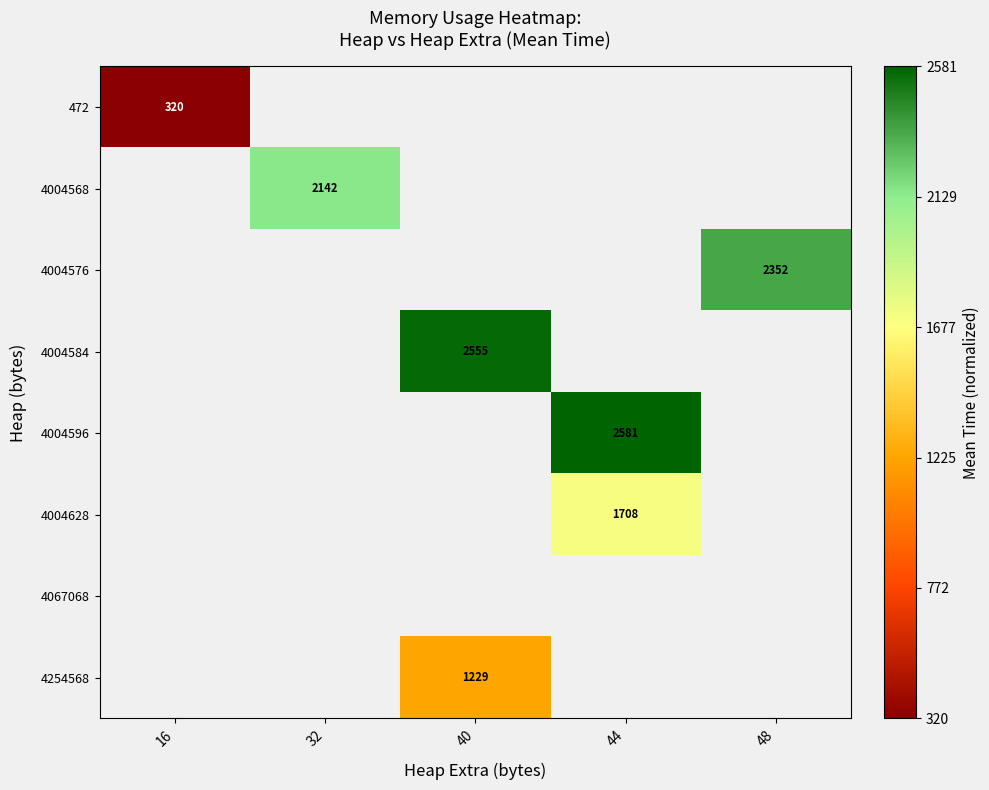

True or false: 472 has a value of 92 at 16.

False